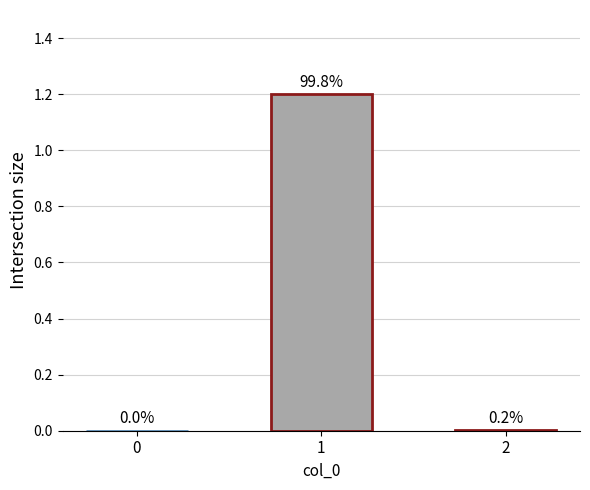

Reading left to right, list all the values displayed in this chart.

0.0	1.2	0.0